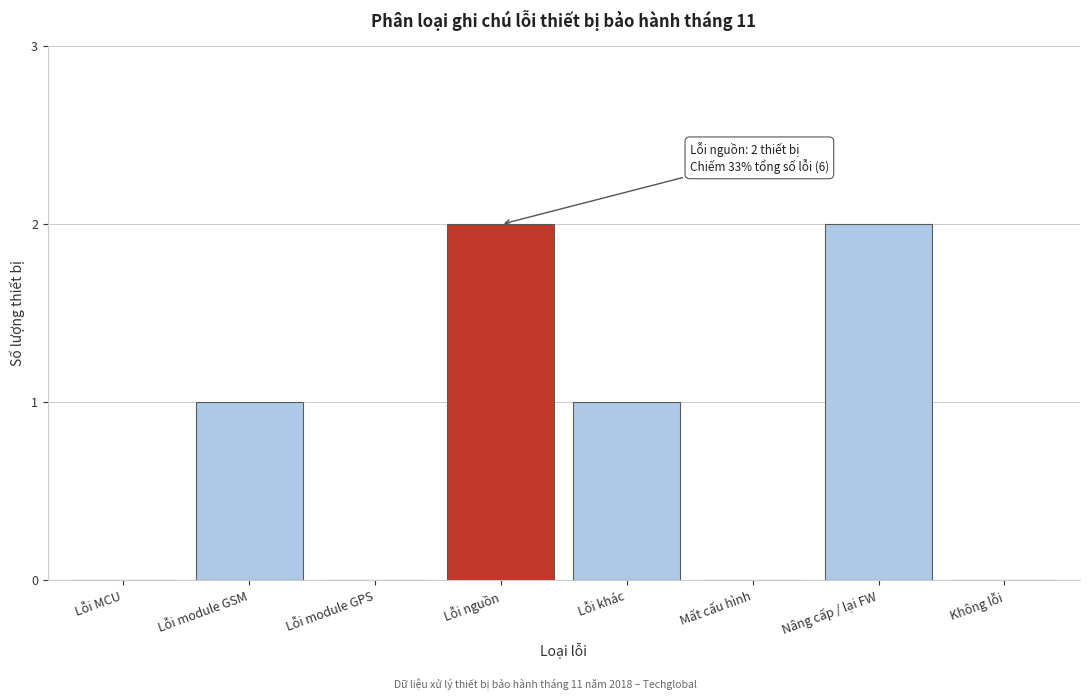

Reading right to left, list all the values displayed in this chart.

Không lỗi=0	Nâng cấp / lại FW=2	Mất cấu hình=0	Lỗi khác=1	Lỗi nguồn=2	Lỗi module GPS=0	Lỗi module GSM=1	Lỗi MCU=0